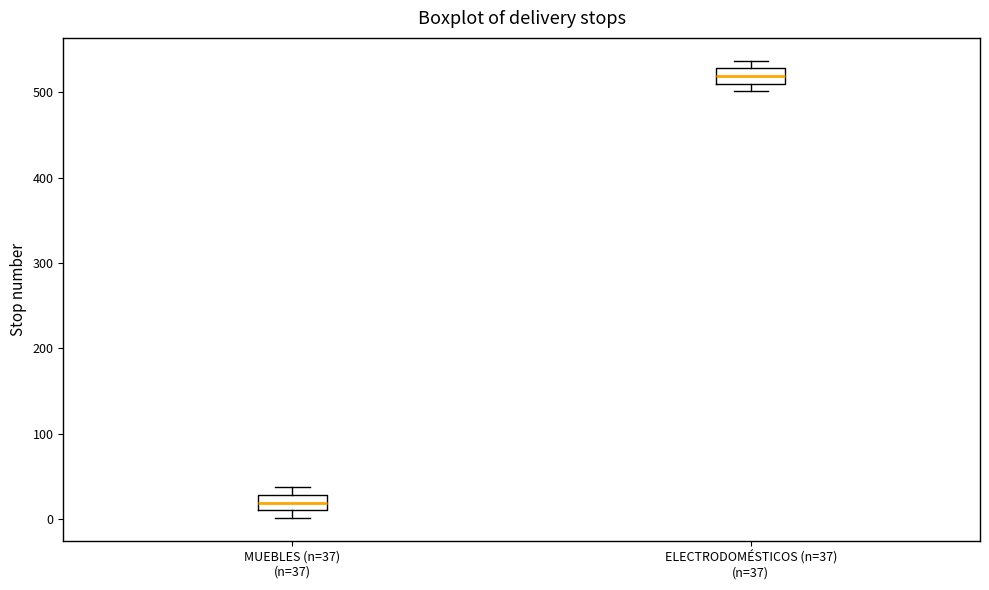

Reading left to right, transcribe this box plot: for each box, give where its median line is, the range the box spans, and where its two whiskers end, as read against the y-axis. The values are not printed on the chart, so give them approximately, as read against the axis.

MUEBLES (n=37) (n=37): median 20, box 10 to 30, whiskers 0 to 40
ELECTRODOMÉSTICOS (n=37) (n=37): median 520, box 510 to 530, whiskers 500 to 540